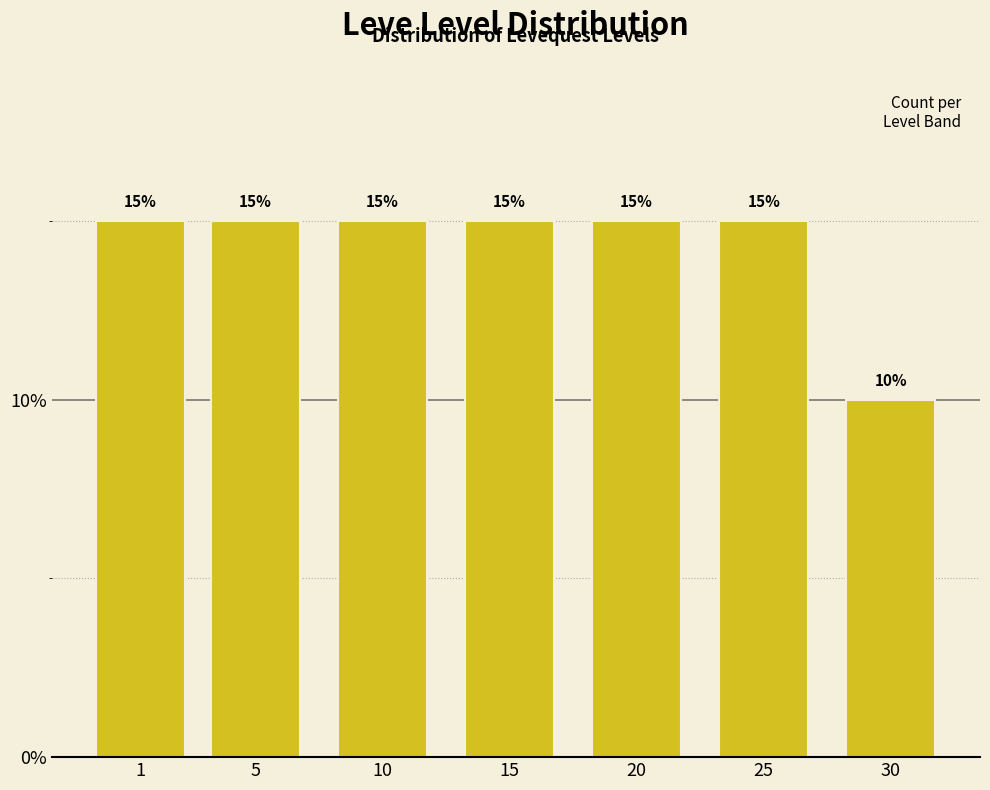

Reading right to left, extract all data points from this chart.

30=10	25=15	20=15	15=15	10=15	5=15	1=15